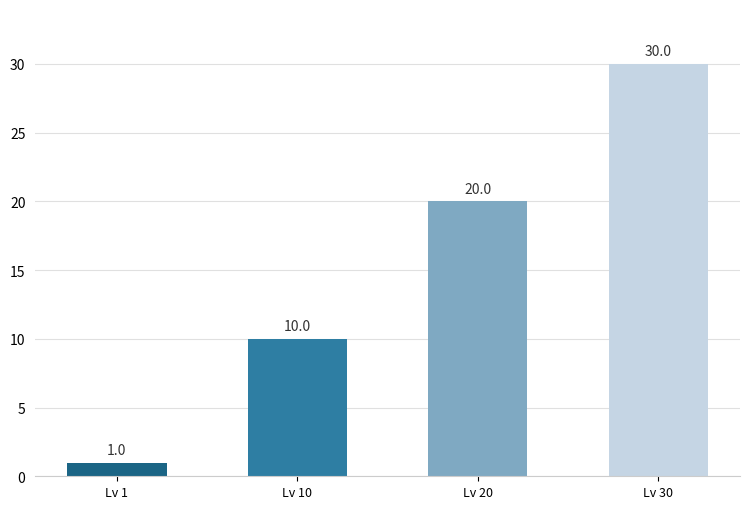

What is the difference between the maximum and minimum values?

29